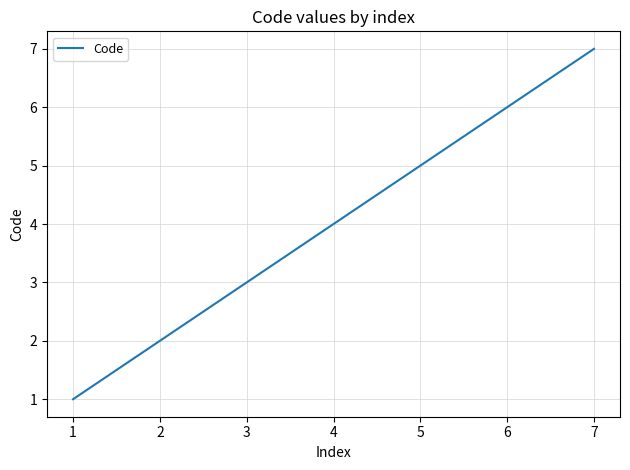

How many series are shown in this chart?

1